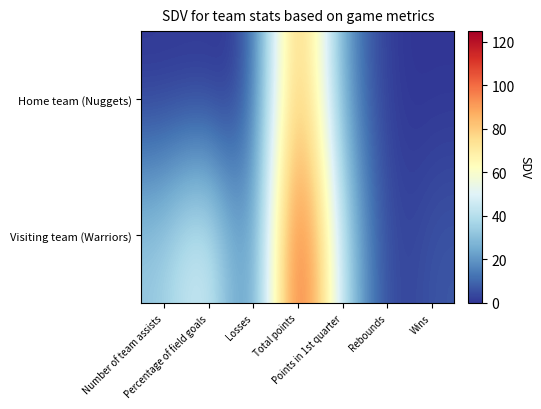

Which series has the widest spread of values?

Visiting team (Warriors)